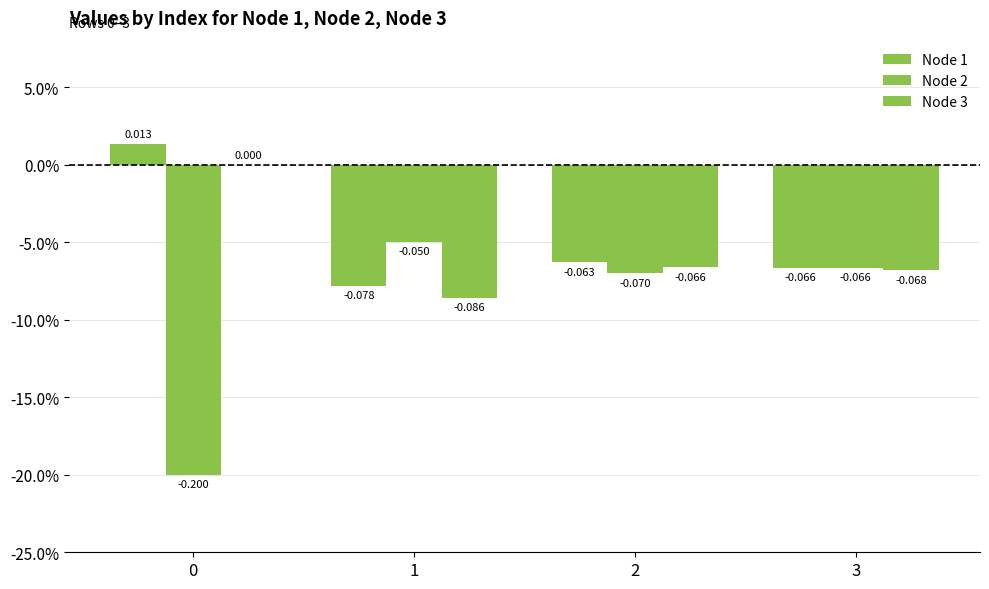

Does the chart contain stacked bars?

No